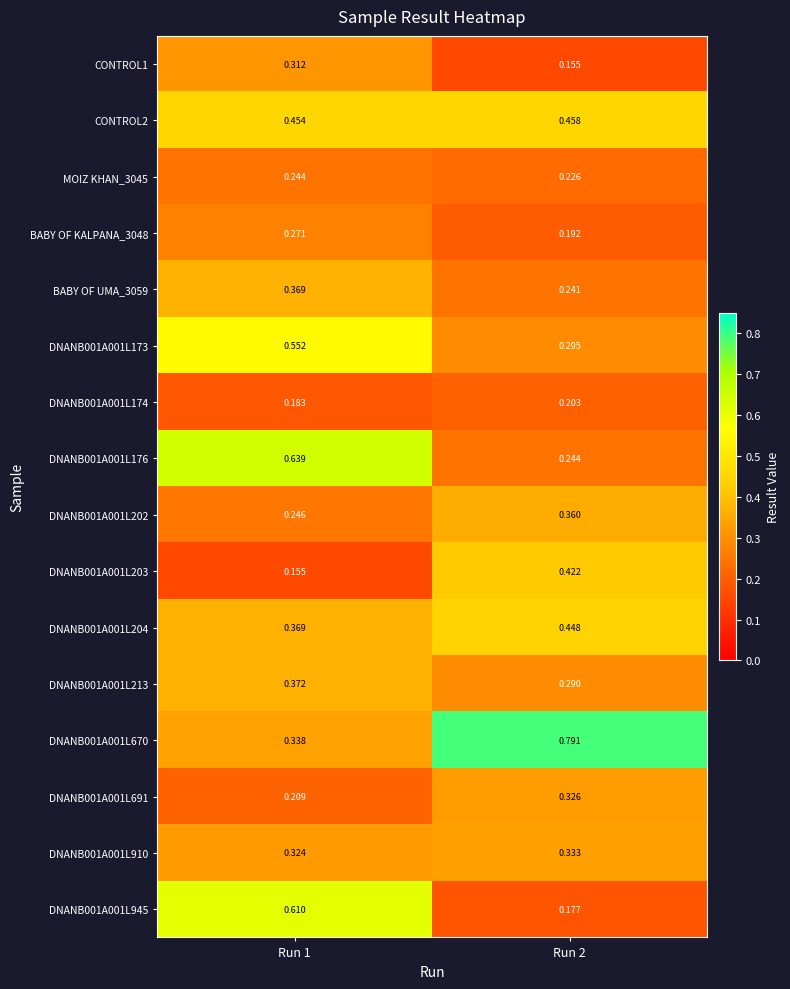

Is the value of DNANB001A001L204 at Run 2 greater than the value of DNANB001A001L174 at Run 2?

Yes